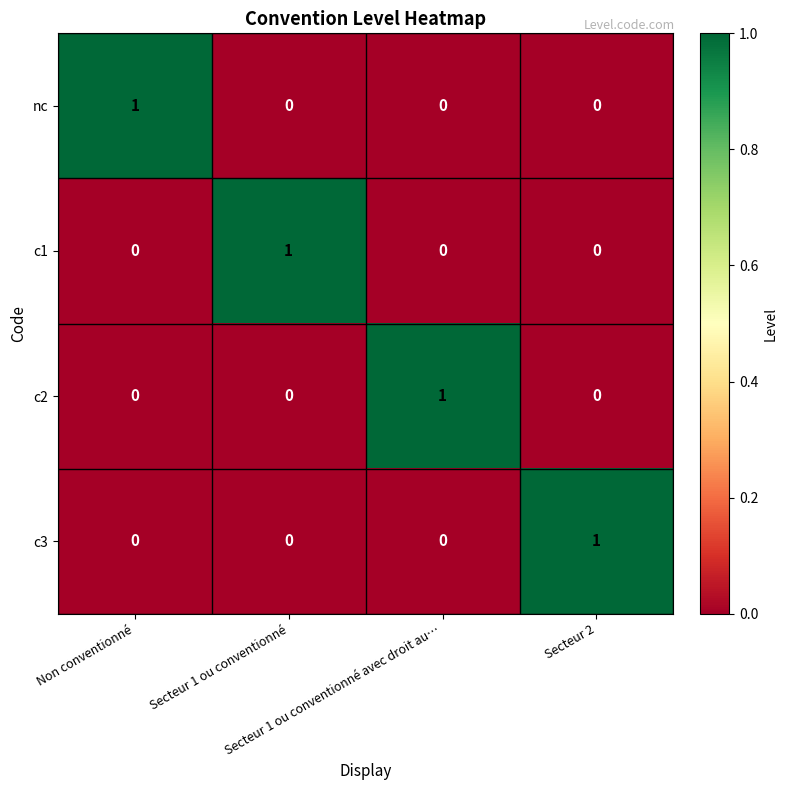

Count the c1 values in the range 0 to 1.

4